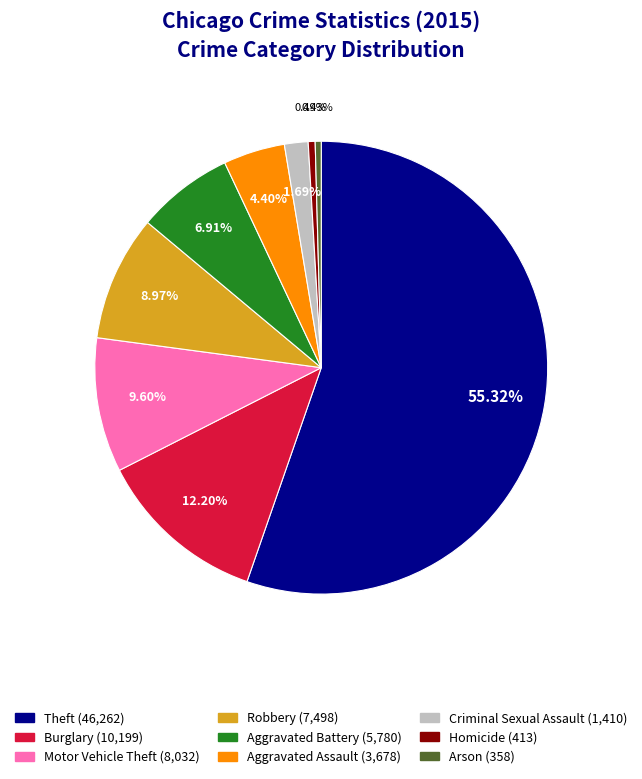

Which slice is the largest?

Theft